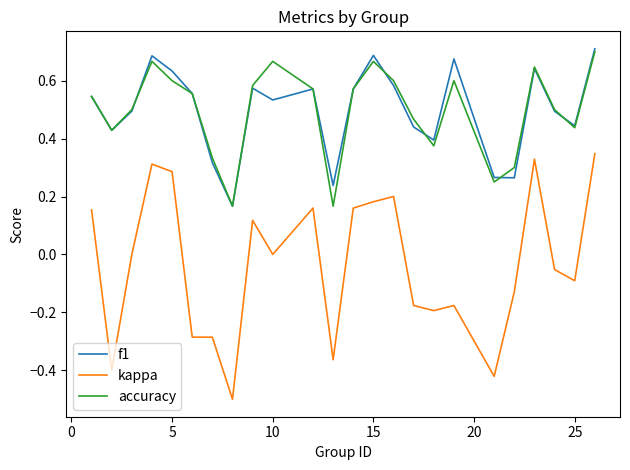

Which series has the largest range (max minus min)?

kappa